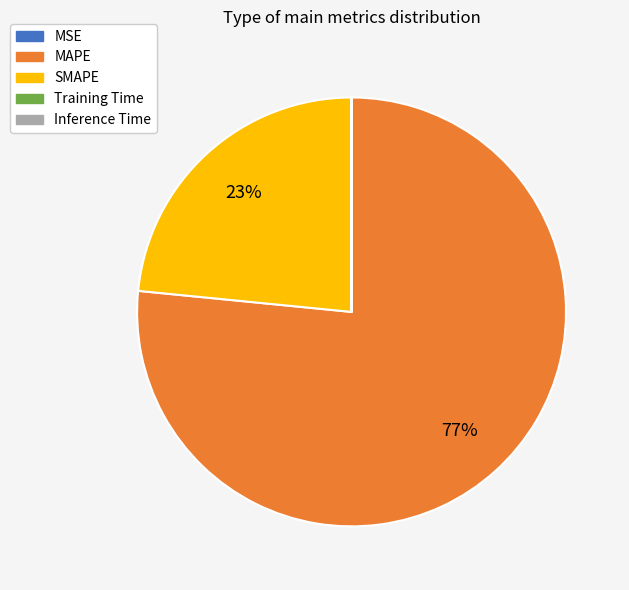

Does any single category account for the majority?

Yes